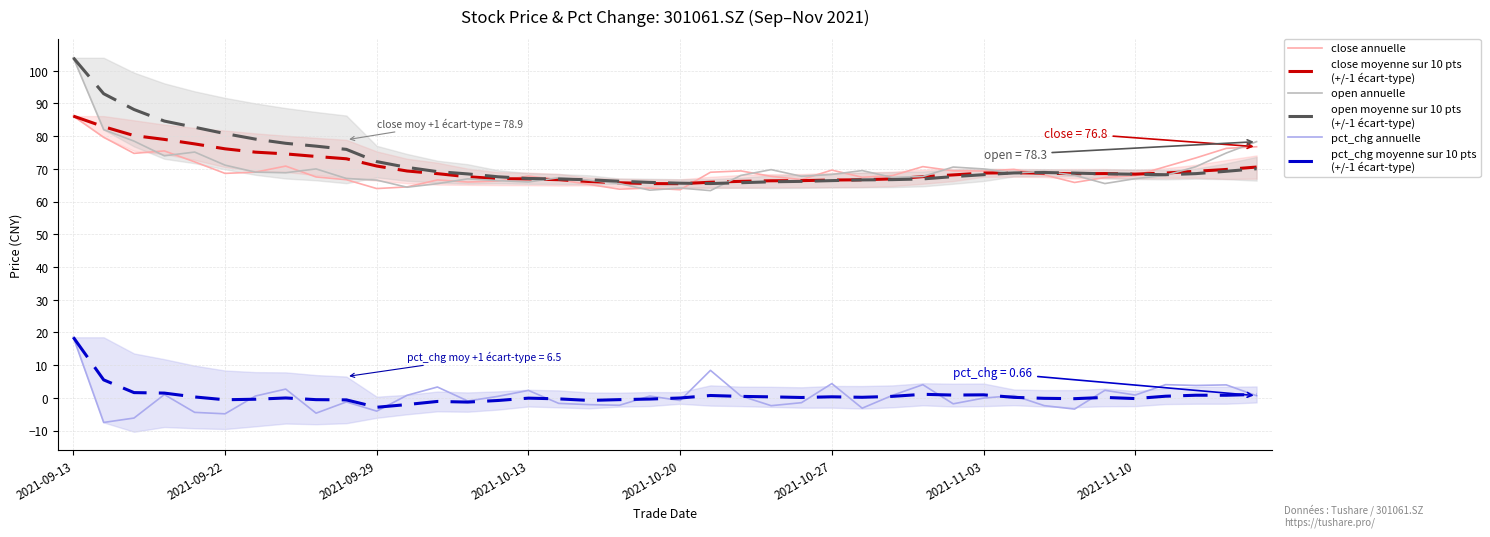

What is the difference between the second highest and second lowest values in the close moyenne sur 10 pts
(+/-1 écart-type) series?

17.4